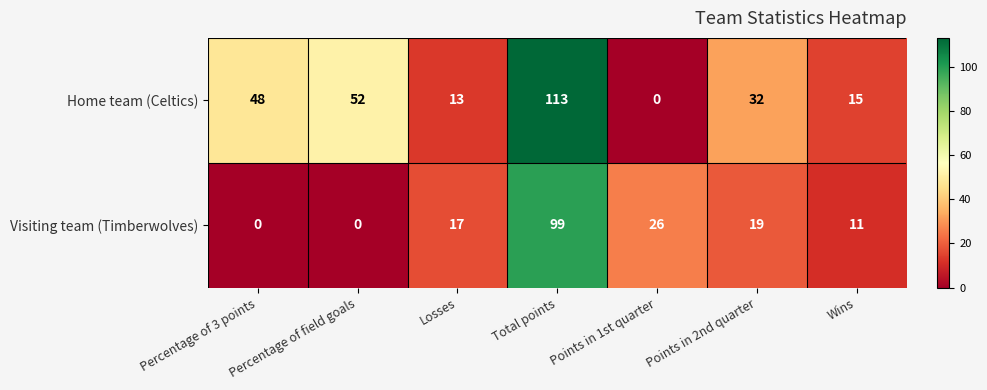

The value of Home team (Celtics) at Percentage of 3 points is 48. True or false?

True